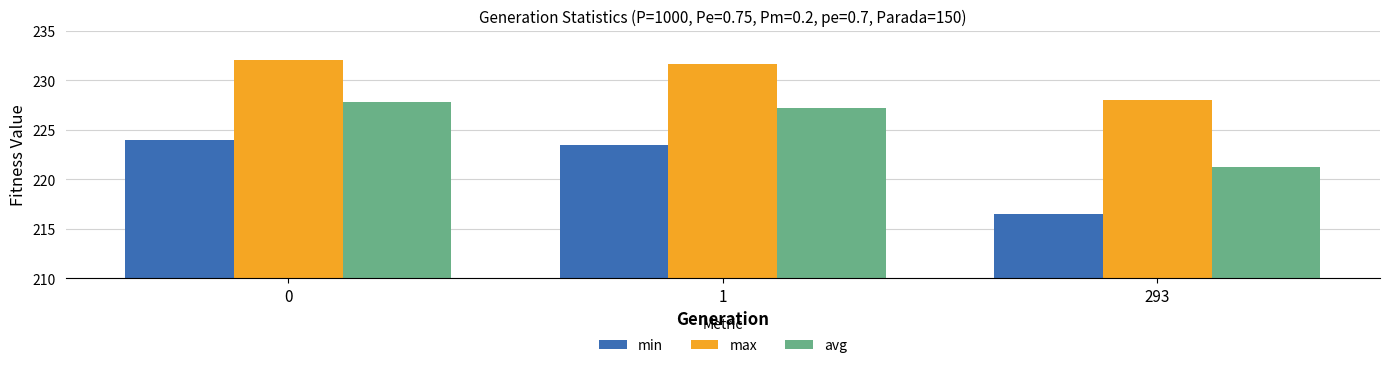

What is the value of the max bar at the 3rd from the left?

228.0